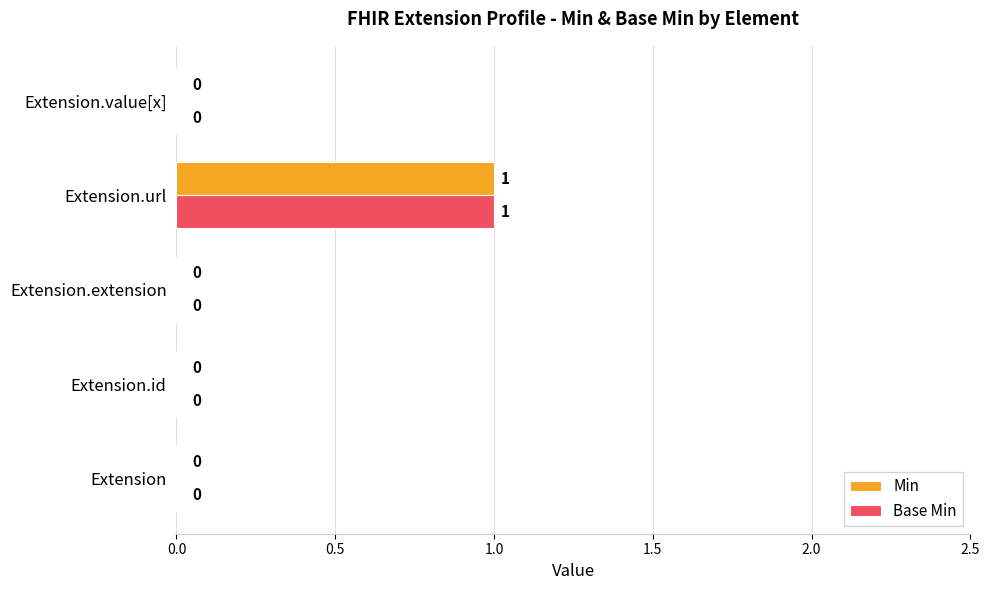

How many Min values are between 0 and 1?

5